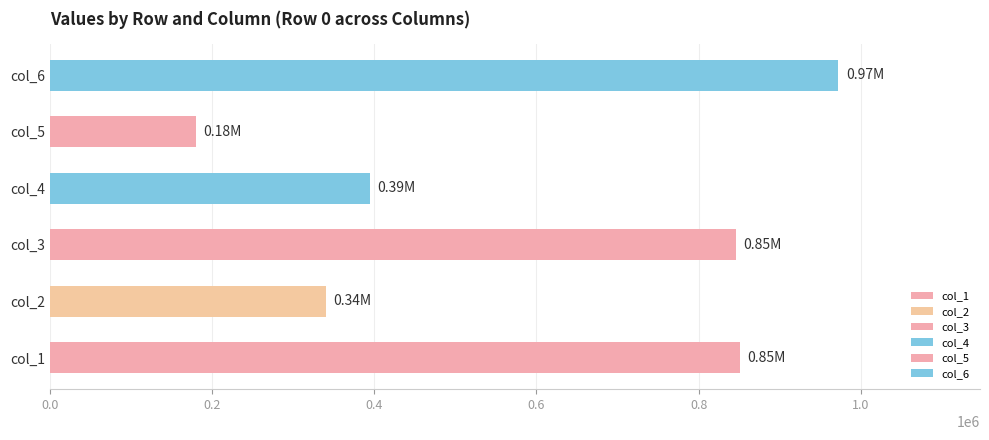

Which has a higher value, col_6 or col_3?

col_6